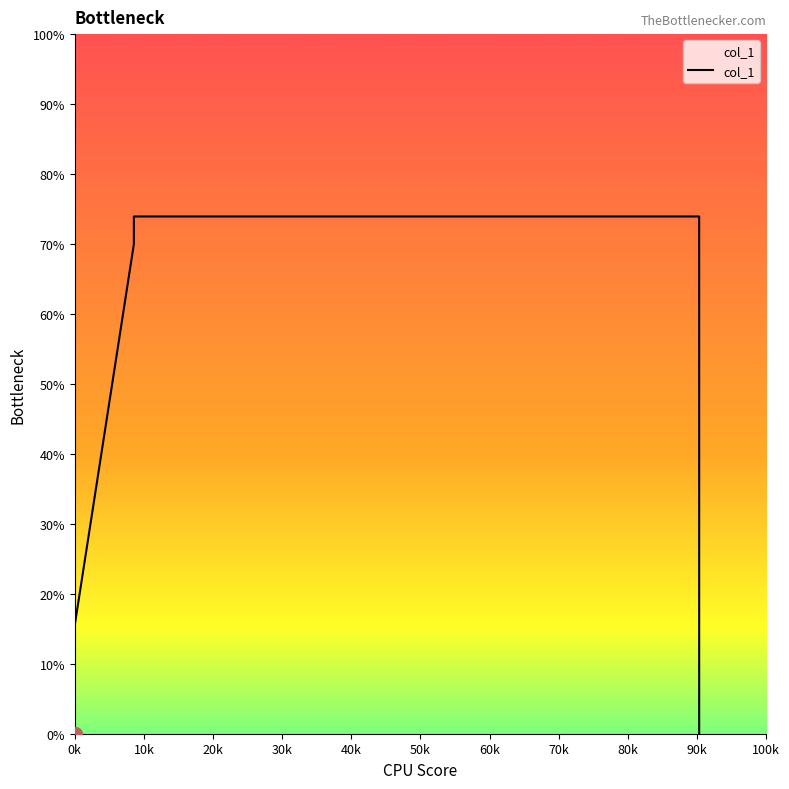

What value does the data have at 50k?

73.9